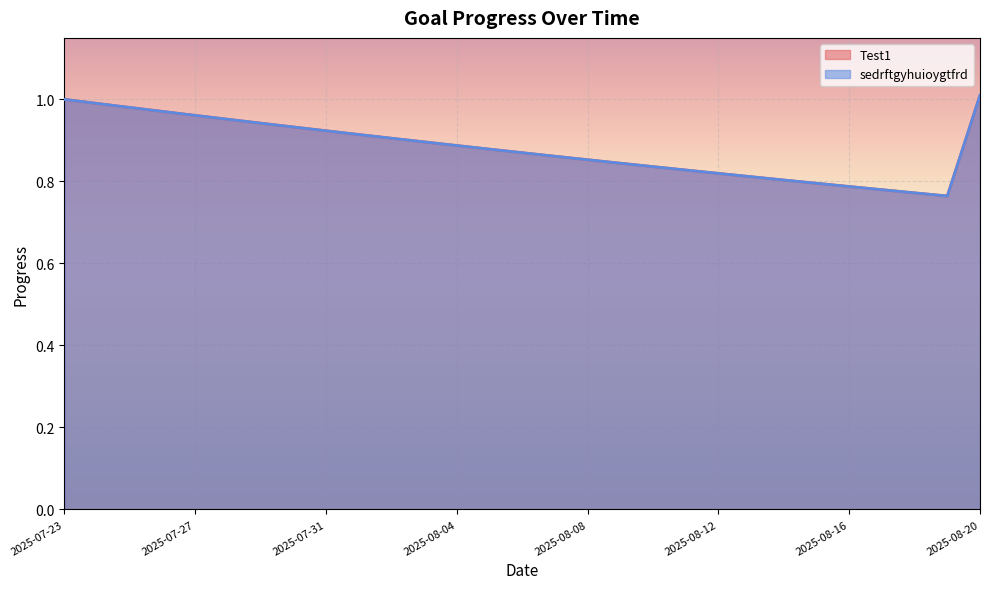

Which label corresponds to the largest value in the chart?

2025-08-20